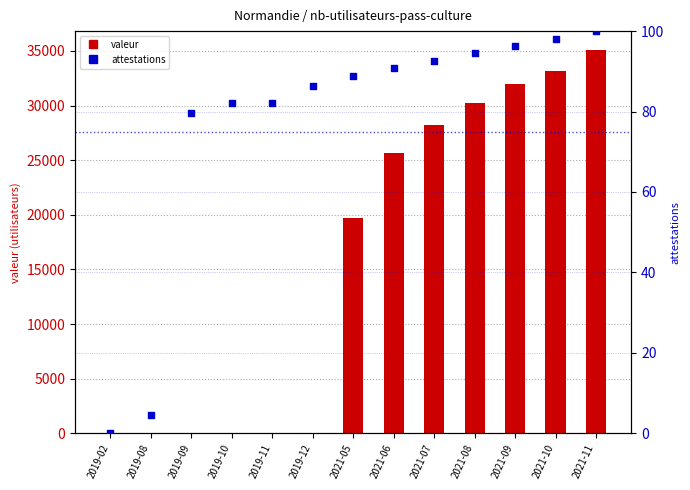

Which series contains the highest Y value?

valeur